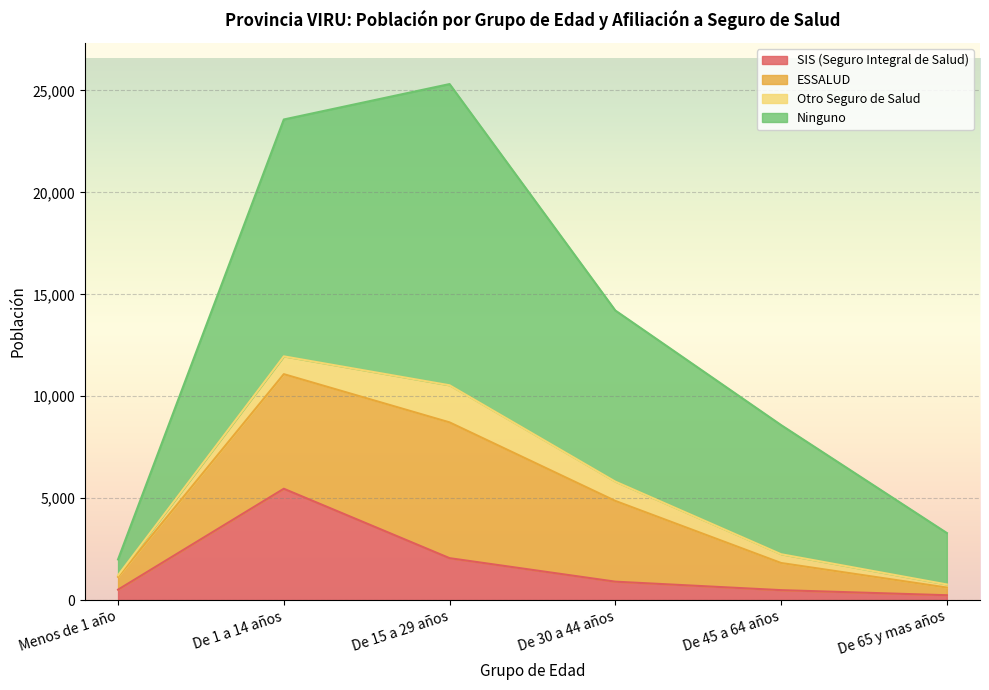

True or false: ESSALUD and SIS (Seguro Integral de Salud) intersect in this chart.

False